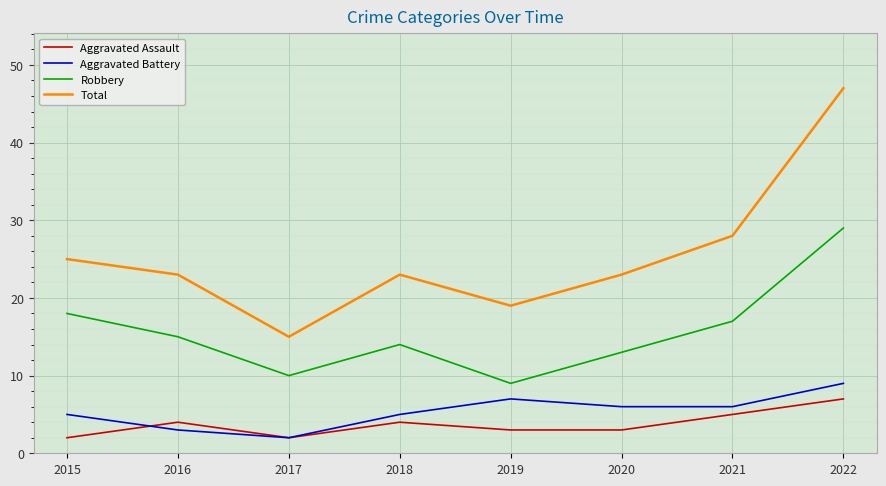

Count the Aggravated Assault values in the range 3 to 5.

5